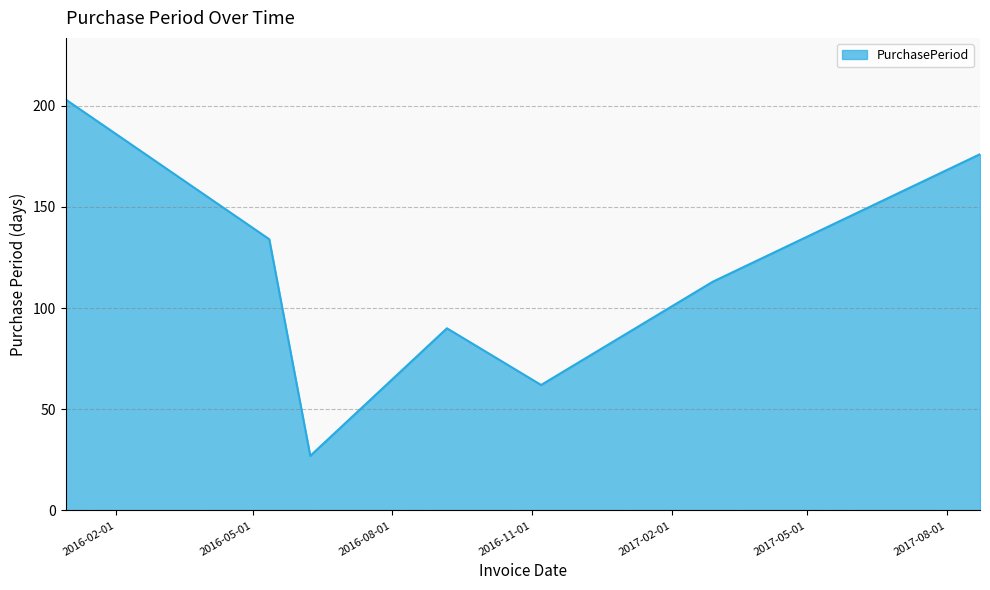

Does the chart display data point markers on the line(s)?

No